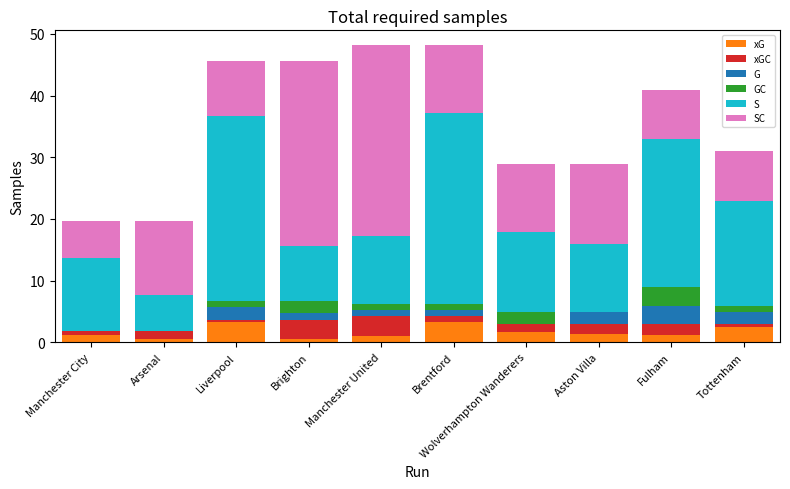

Count the number of categories in the chart.

10